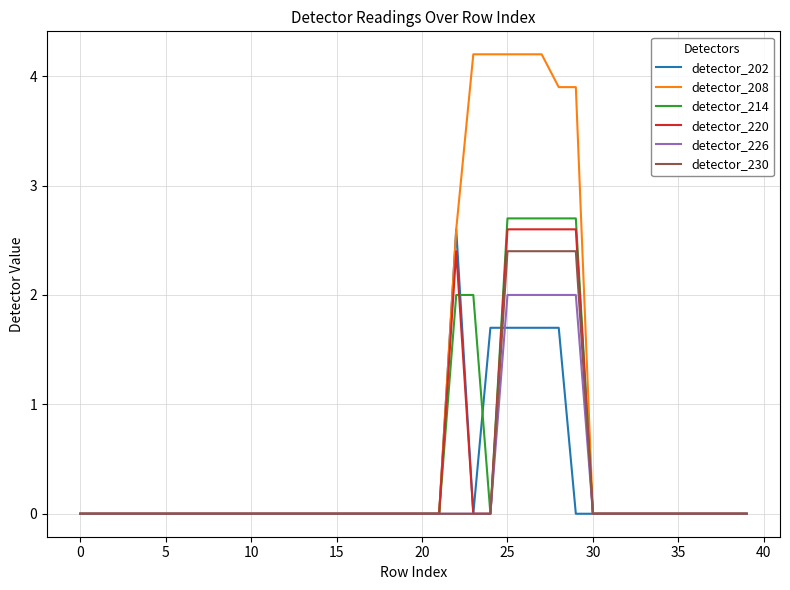

Which series has the largest total across all categories?

detector_208